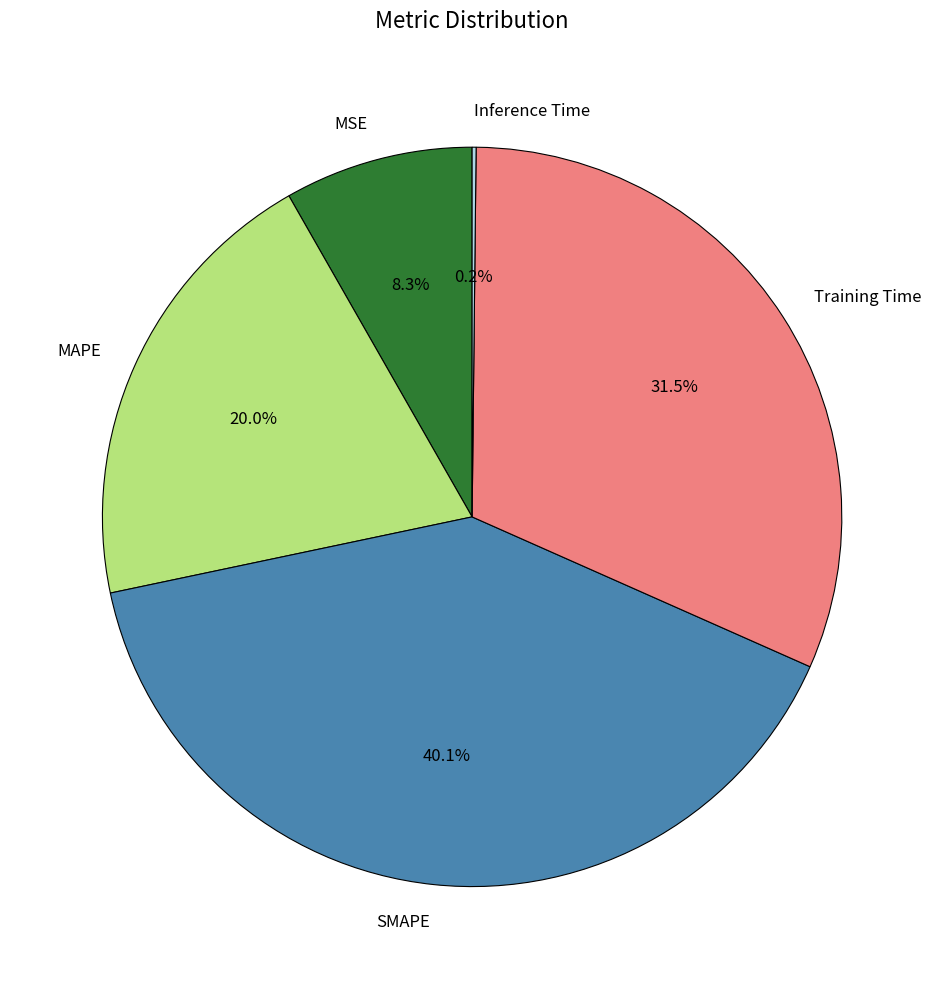

Does any single category account for the majority?

No